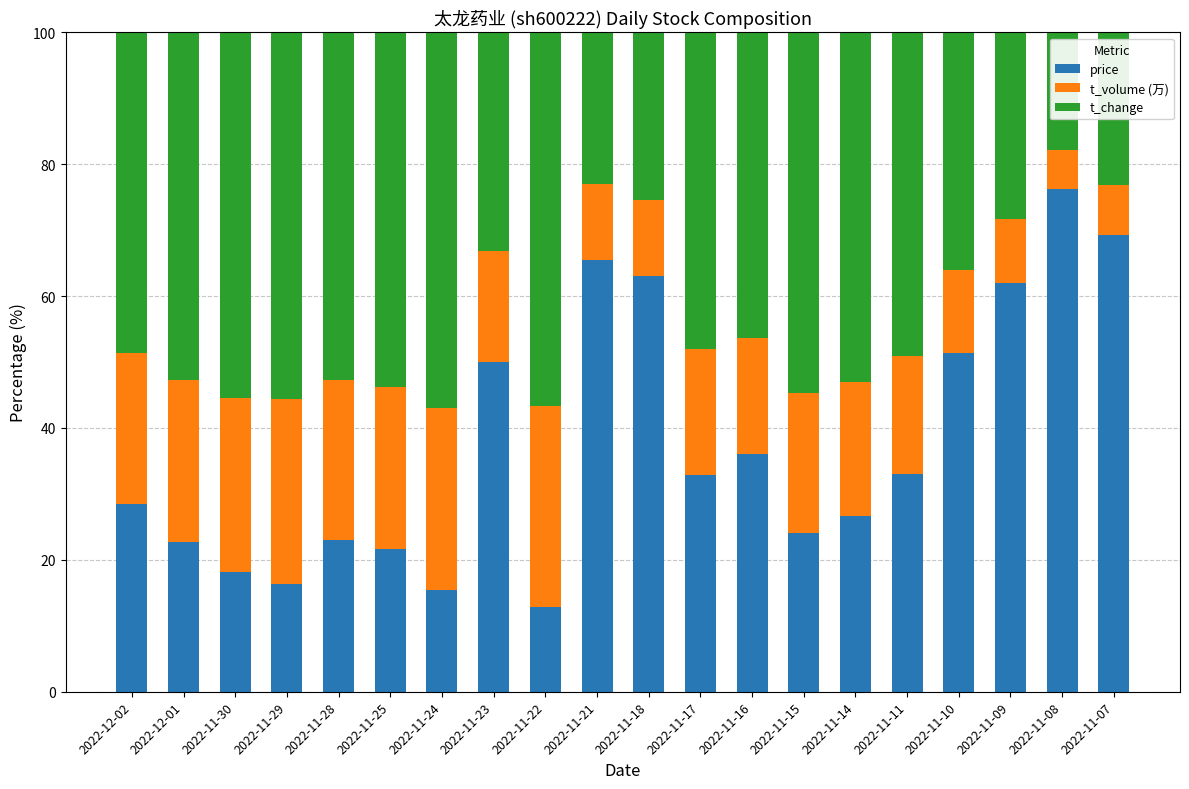

Does the chart contain stacked bars?

Yes